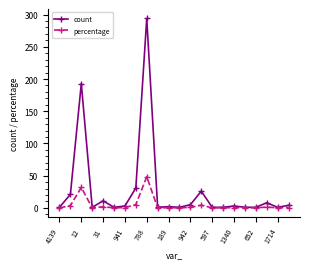

What is the average value of the count series?

27.8